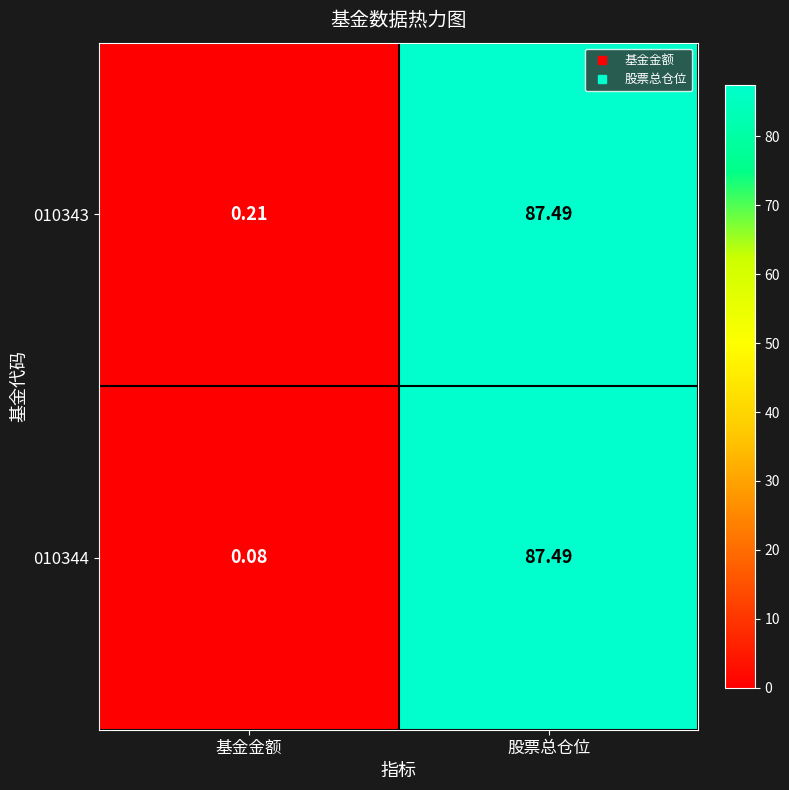

At which label is 010343 closest to 43?

基金金额